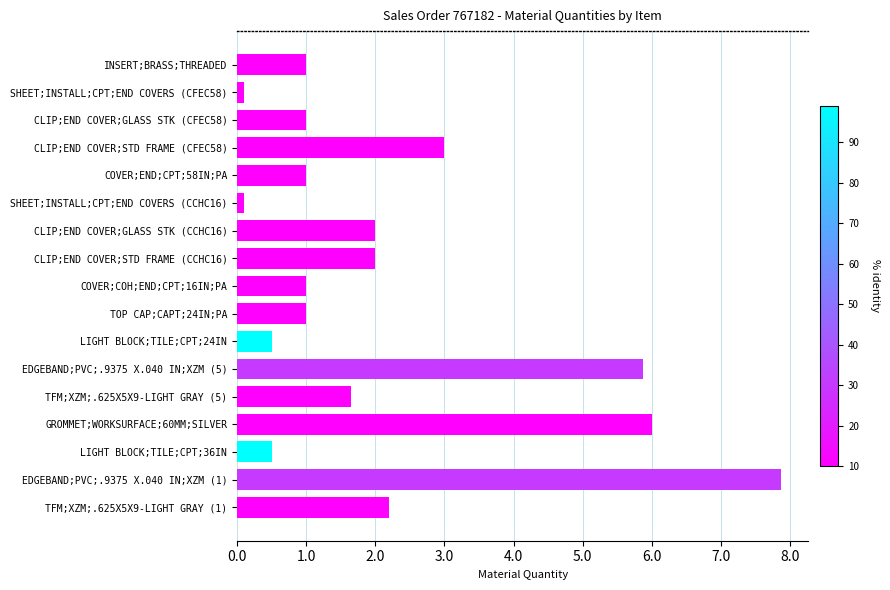

What is the sum of all values?

36.8